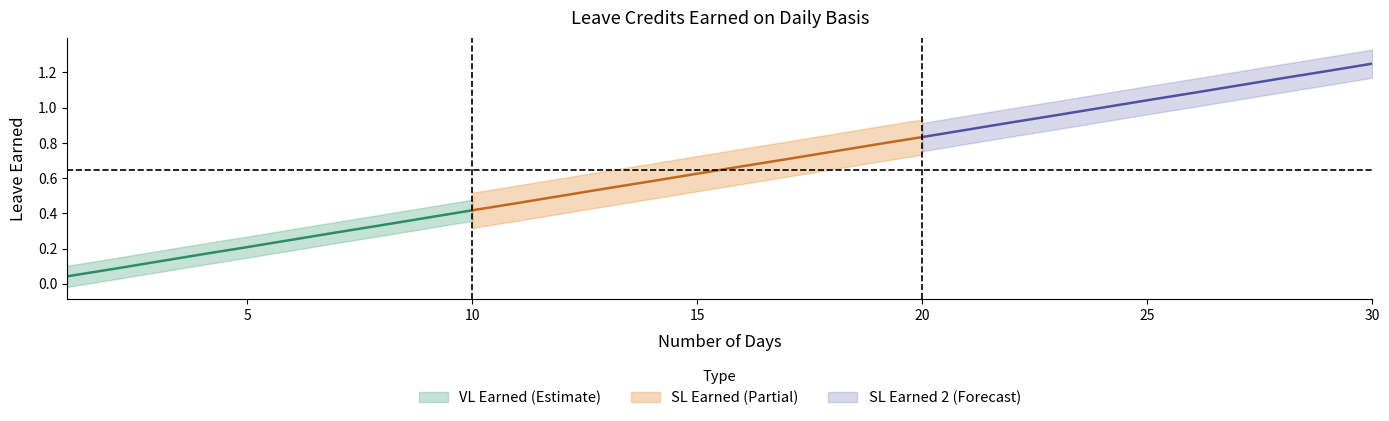

At 25, list the series in order from smallest to largest.

VL Earned, SL Earned, SL Earned 2